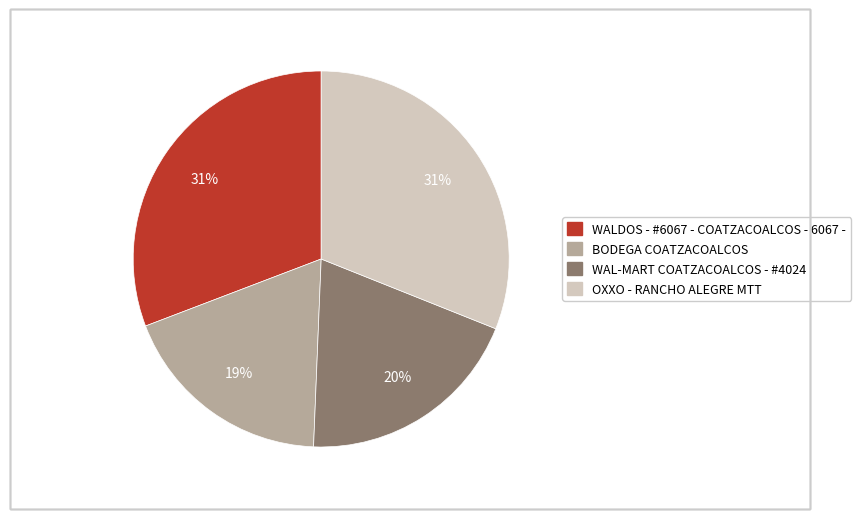

How many segments does this pie chart have?

4